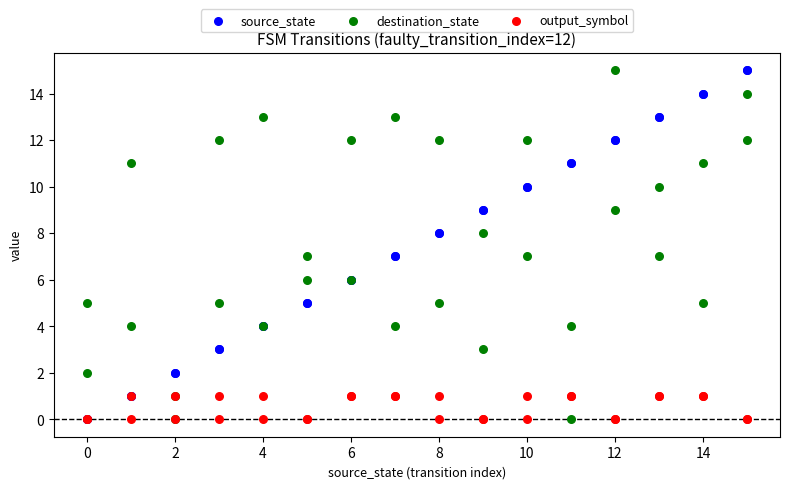

What are all the series names shown in the legend?

source_state, destination_state, output_symbol